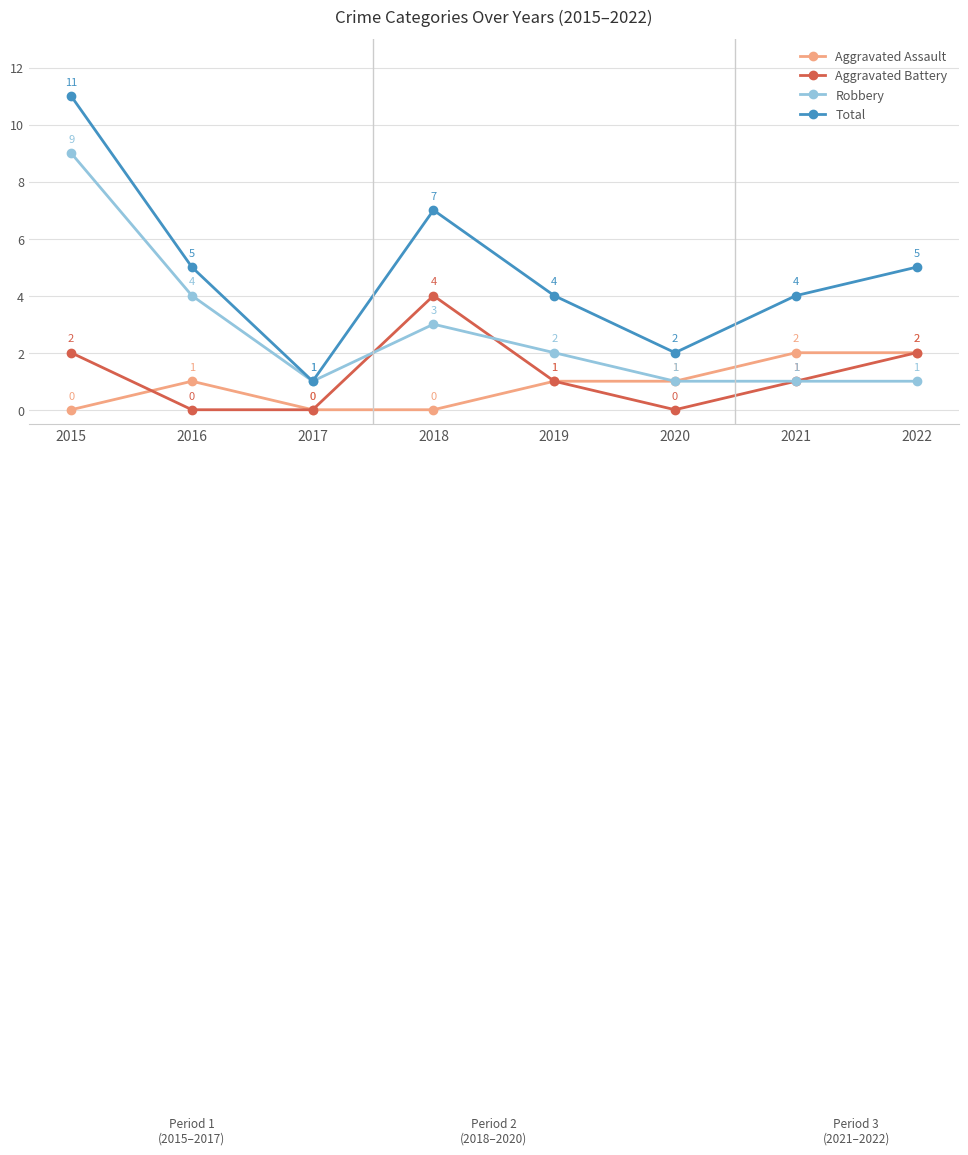

Reading left to right, what are all the values shown in this chart?

Aggravated Assault: 2015=0	2016=1	2017=0	2018=0	2019=1	2020=1	2021=2	2022=2
Aggravated Battery: 2015=2	2016=0	2017=0	2018=4	2019=1	2020=0	2021=1	2022=2
Robbery: 2015=9	2016=4	2017=1	2018=3	2019=2	2020=1	2021=1	2022=1
Total: 2015=11	2016=5	2017=1	2018=7	2019=4	2020=2	2021=4	2022=5